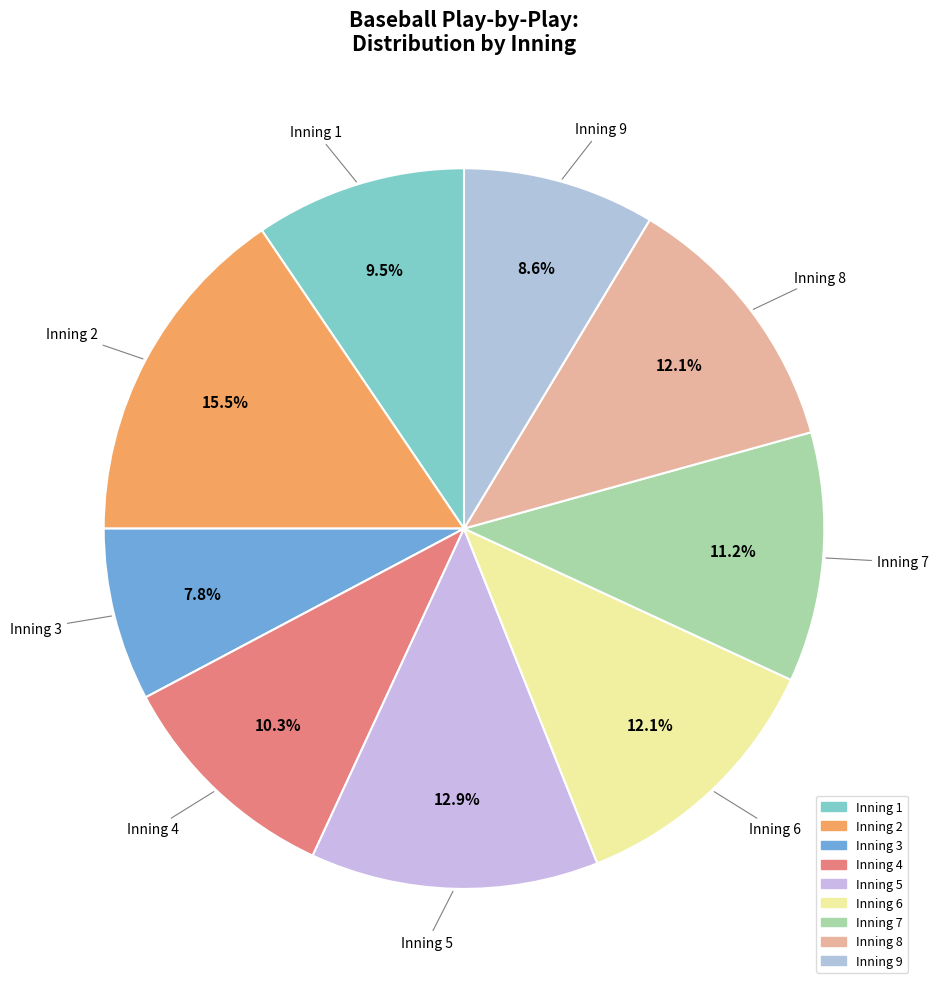

Does any single category account for the majority?

No